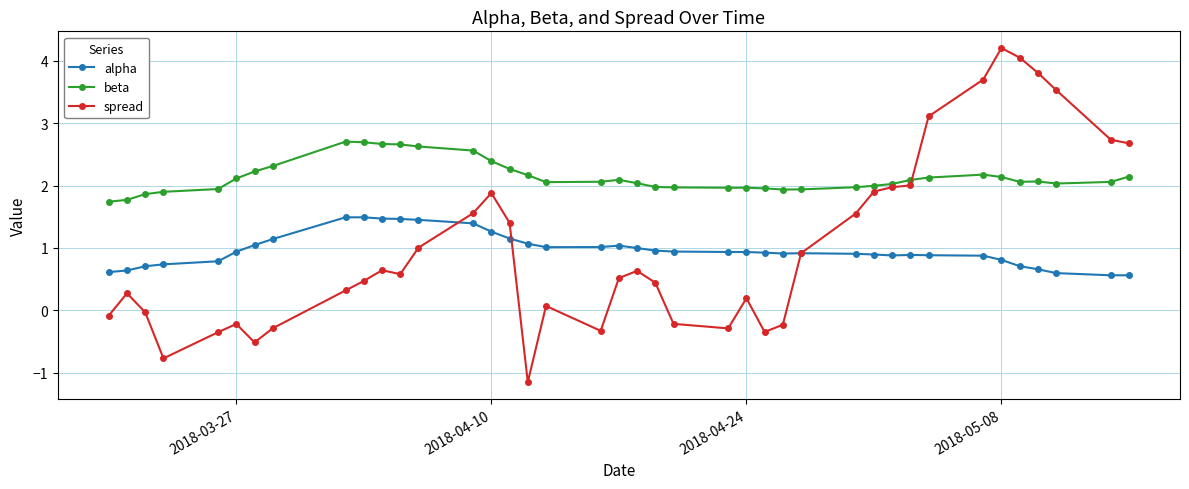

True or false: alpha and beta cross at least once.

False